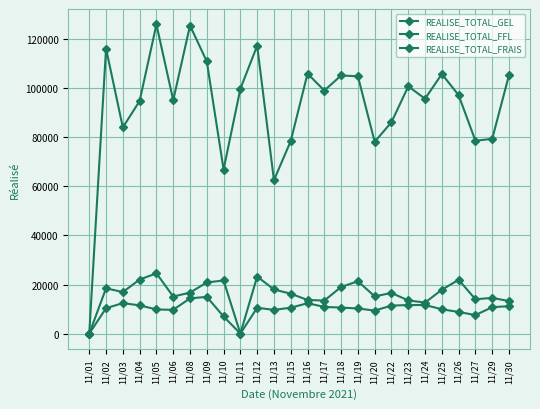

Which series has the largest total across all categories?

REALISE_TOTAL_FRAIS